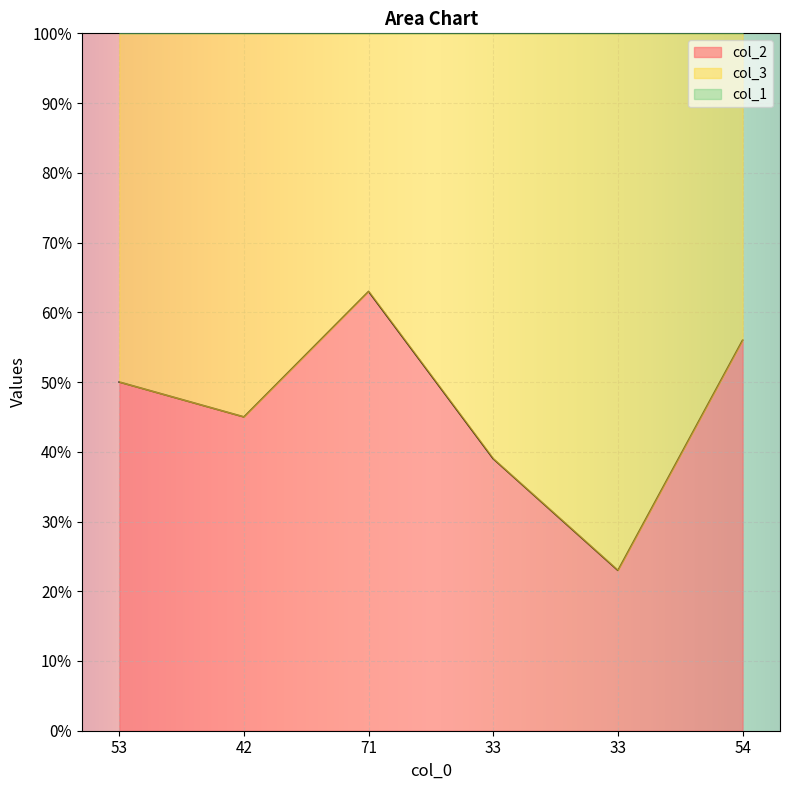

What is the value of the col_2 point at the 4th from the left?

39